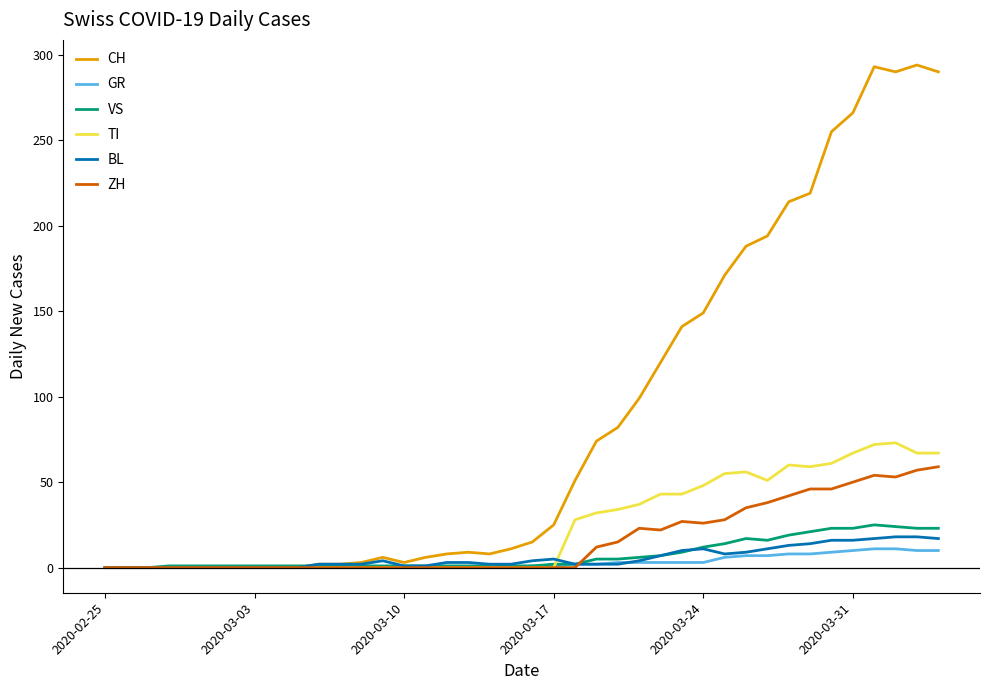

How many lines are shown in the chart?

6